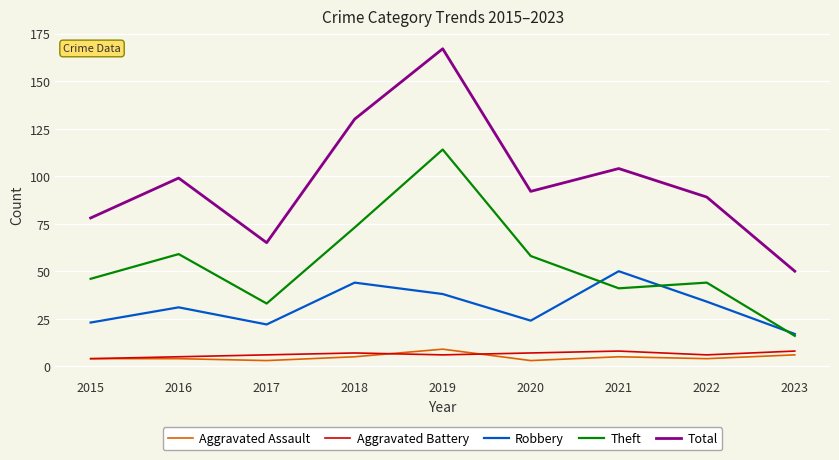

Is the value of Total at 2018 greater than the value of Aggravated Assault at 2015?

Yes